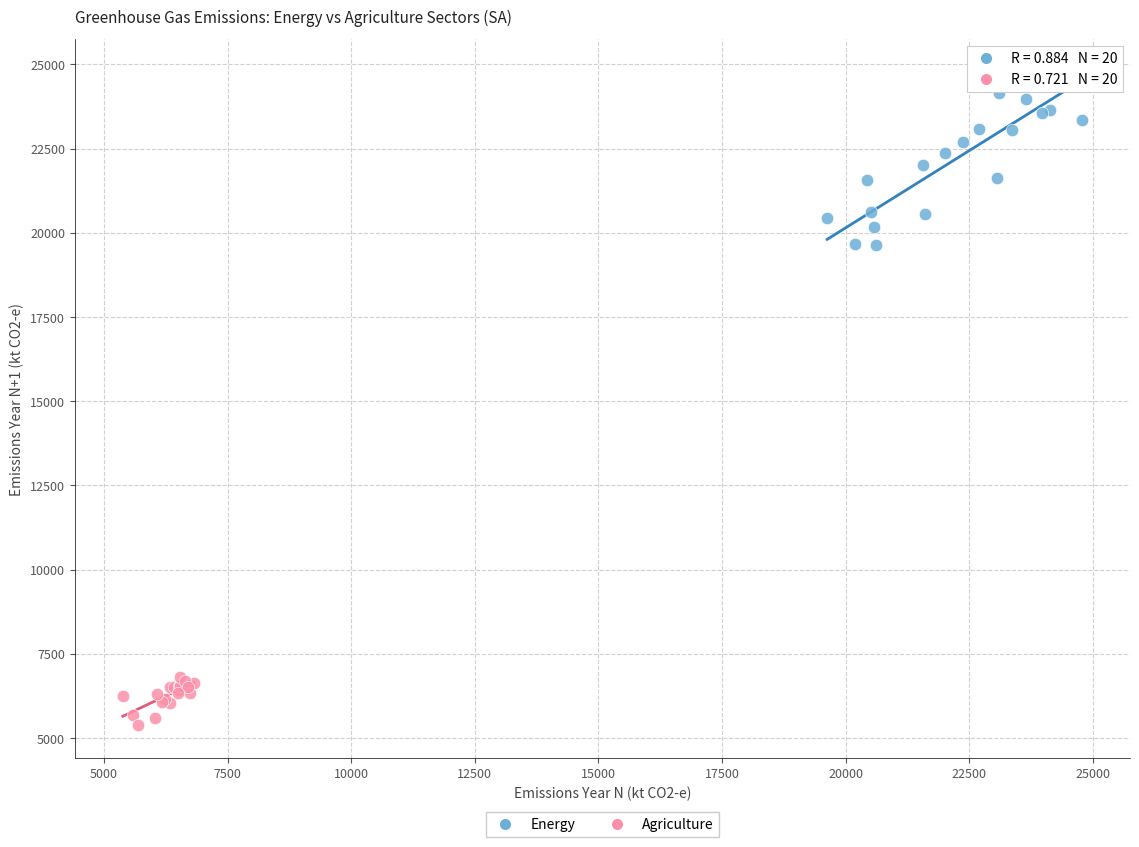

What are all the series names shown in the legend?

Energy, Agriculture